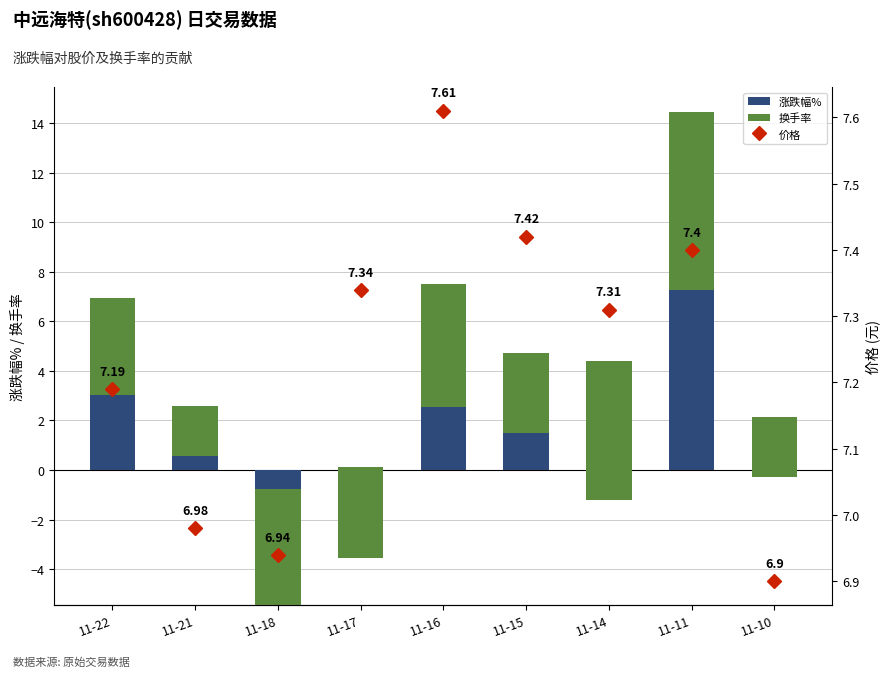

Does the chart contain stacked bars?

No